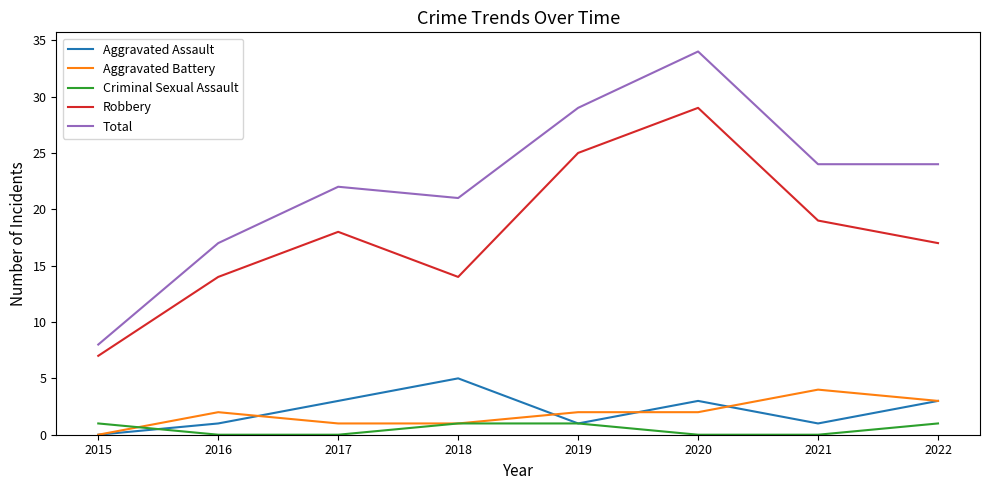

How many lines are shown in the chart?

5